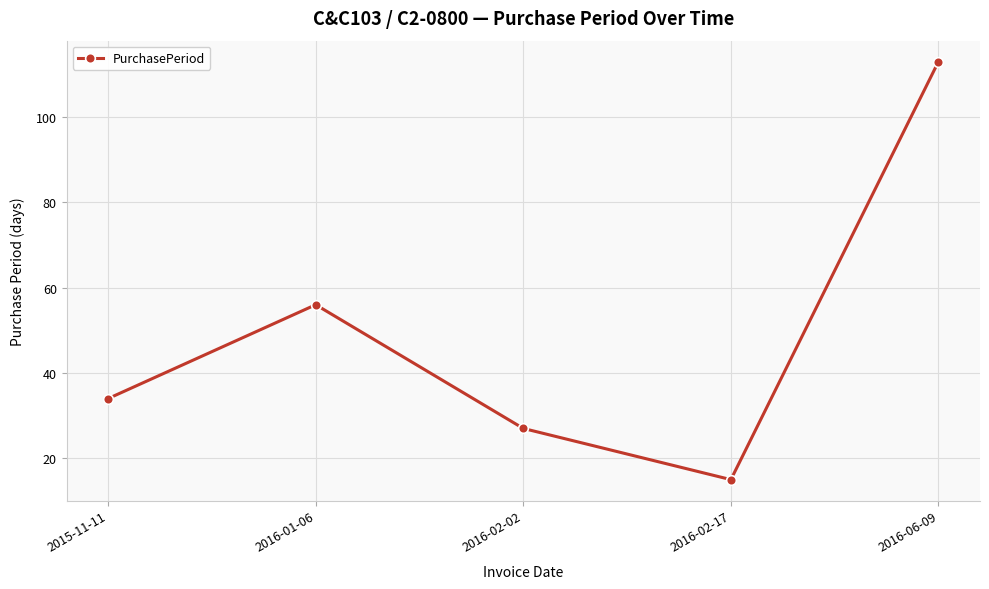

What is the change in value from 2015-11-11 to 2016-01-06?

+22